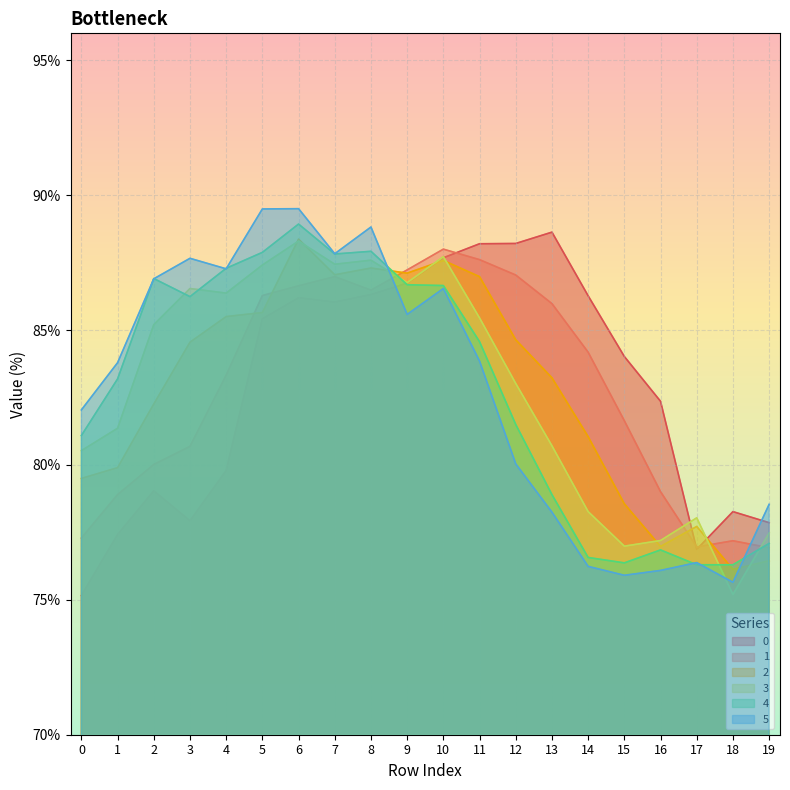

What are all the series names shown in the legend?

0, 1, 2, 3, 4, 5